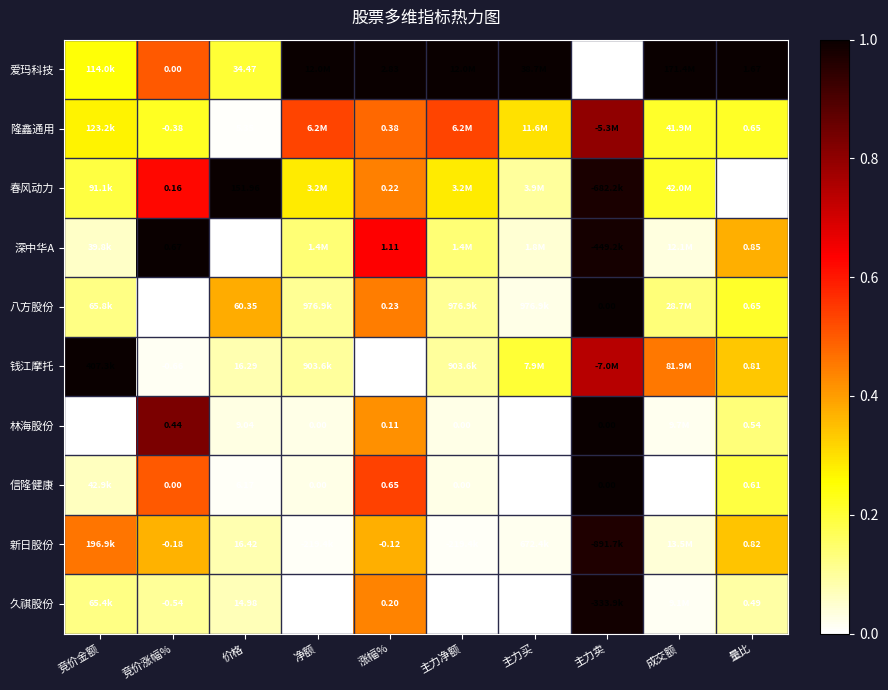

What is the spread (max minus min) of values at 竞价金额?

1.0